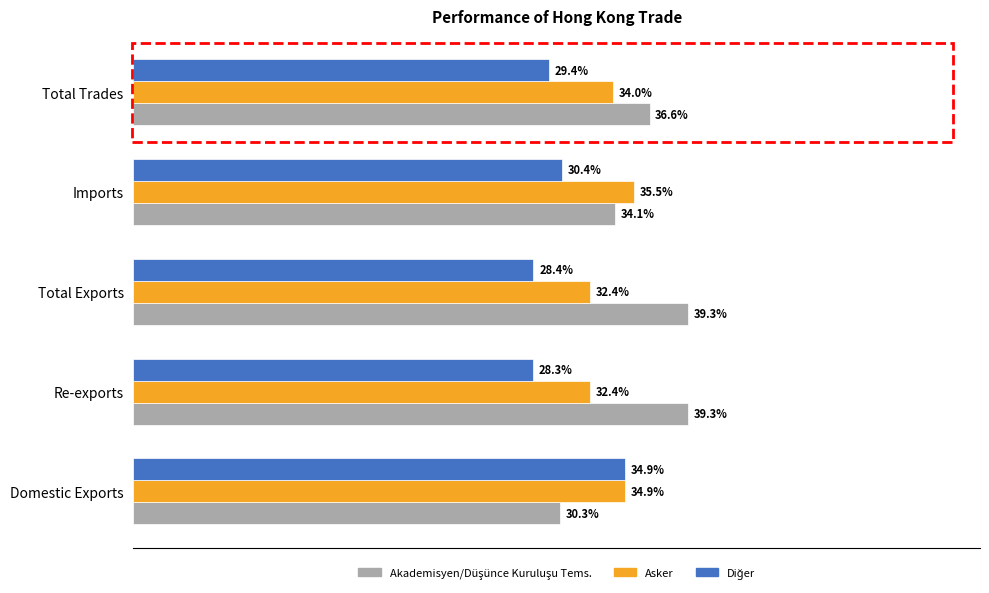

Which category has the highest value in the Asker series?

Imports